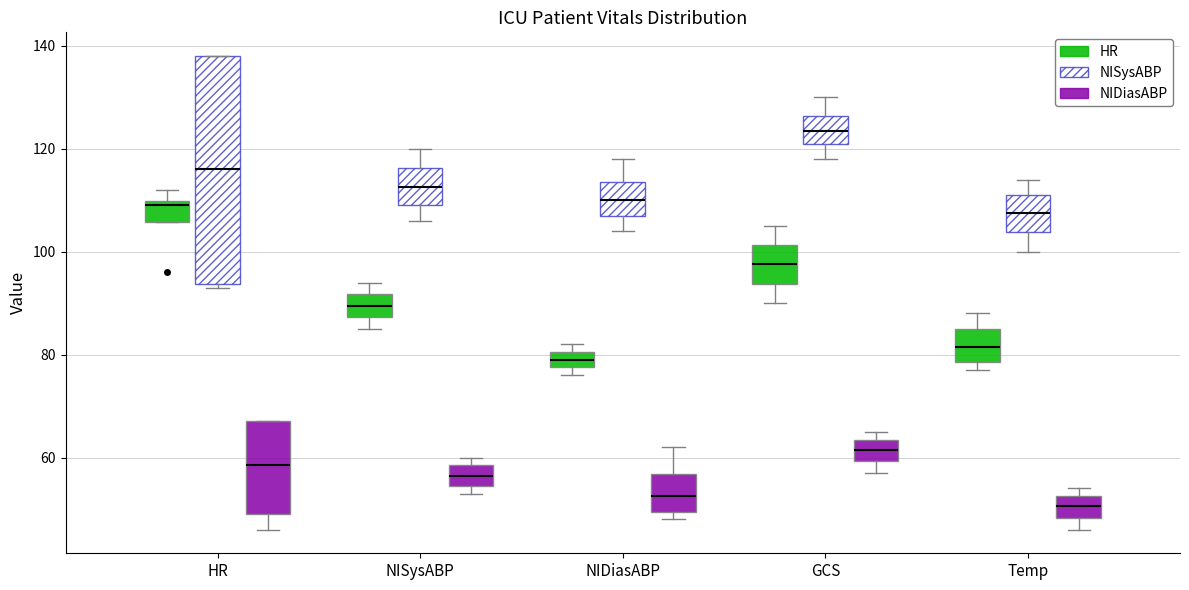

Reading left to right, read every box against the y-axis: the position of its median line, the range the box covers, and the ends of its whiskers. The values are not printed on the chart, so give them approximately, as read against the axis.

HR (HR): median 110 (just below the box's upper edge), box 106 to 110, whiskers 106 to 112
HR (NISysABP): median 116, box 94 to 138, whiskers 94 (just below the box's lower edge) to 138
HR (NIDiasABP): median 58, box 50 to 68, whiskers 46 to 68
NISysABP (HR): median 90, box 88 to 92, whiskers 86 to 94
NISysABP (NISysABP): median 112, box 110 to 116, whiskers 106 to 120
NISysABP (NIDiasABP): median 56, box 54 to 58, whiskers 54 (just below the box's lower edge) to 60
NIDiasABP (HR): median 80 (inside the box), box 78 to 80, whiskers 76 to 82
NIDiasABP (NISysABP): median 110, box 108 to 114, whiskers 104 to 118
NIDiasABP (NIDiasABP): median 52, box 50 to 56, whiskers 48 to 62
GCS (HR): median 98, box 94 to 102, whiskers 90 to 106
GCS (NISysABP): median 124, box 122 to 126, whiskers 118 to 130
GCS (NIDiasABP): median 62, box 60 to 64, whiskers 58 to 66
Temp (HR): median 82, box 78 to 86, whiskers 78 (just below the box's lower edge) to 88
Temp (NISysABP): median 108, box 104 to 112, whiskers 100 to 114
Temp (NIDiasABP): median 50, box 48 to 52, whiskers 46 to 54